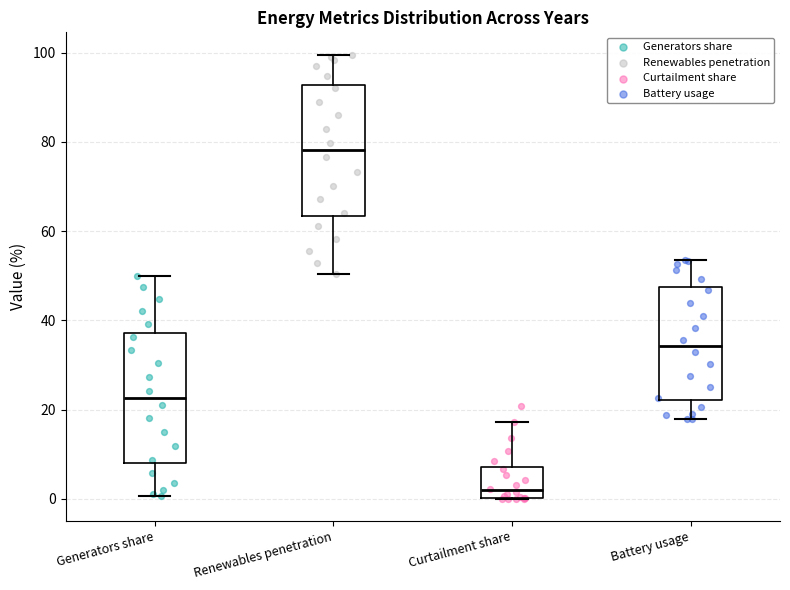

Which box's median line is the highest?

Renewables penetration